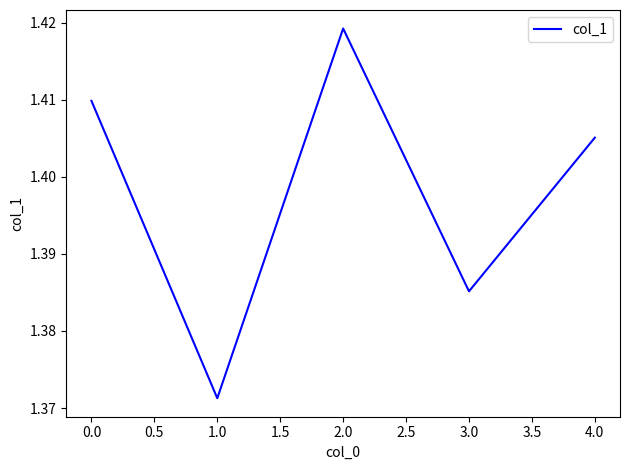

What position from the right is 2.0?

3